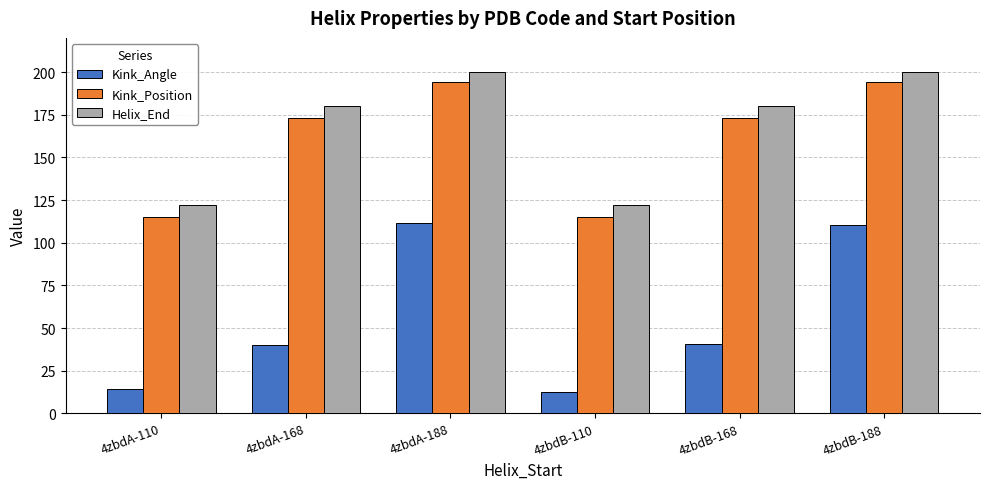

What are all the series names shown in the legend?

Kink_Angle, Kink_Position, Helix_End